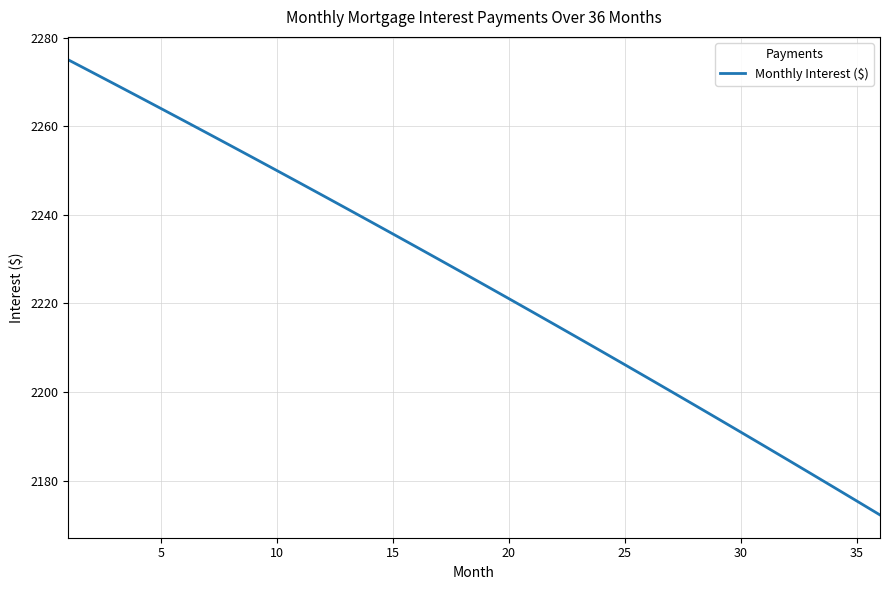

Reading right to left, extract all data points from this chart.

2172.2	2175.4	2178.5	2181.6	2184.7	2187.8	2190.9	2194.0	2197.1	2200.1	2203.1	2206.2	2209.2	2212.2	2215.1	2218.1	2221.1	2224.0	2226.9	2229.9	2232.8	2235.7	2238.6	2241.4	2244.3	2247.1	2250.0	2252.8	2255.6	2258.4	2261.2	2264.0	2266.8	2269.5	2272.3	2275.0